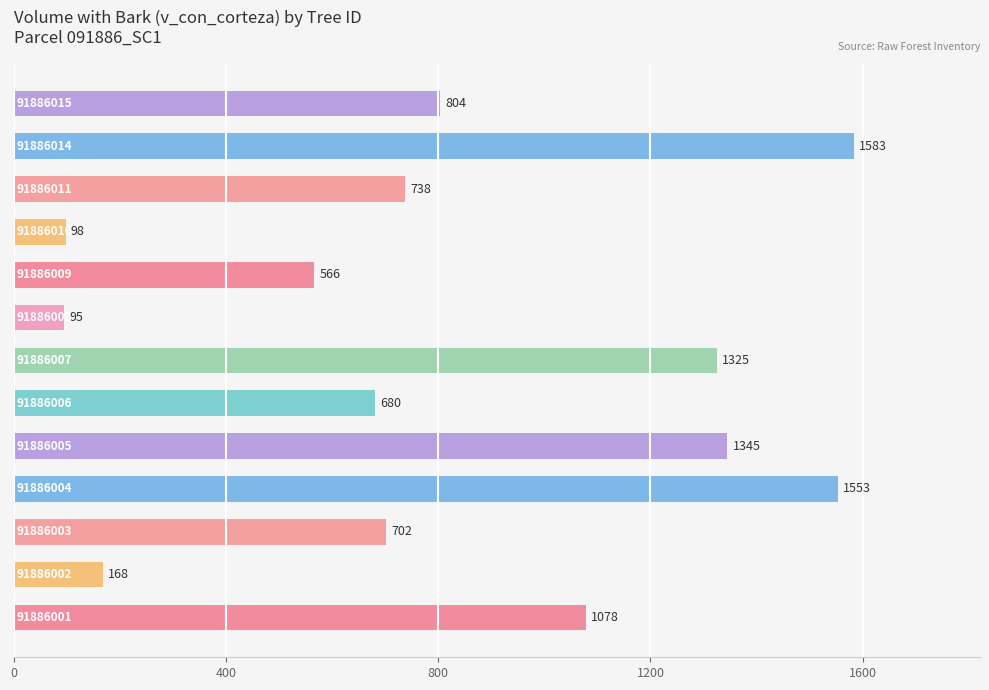

What is the smallest value displayed?

95.1